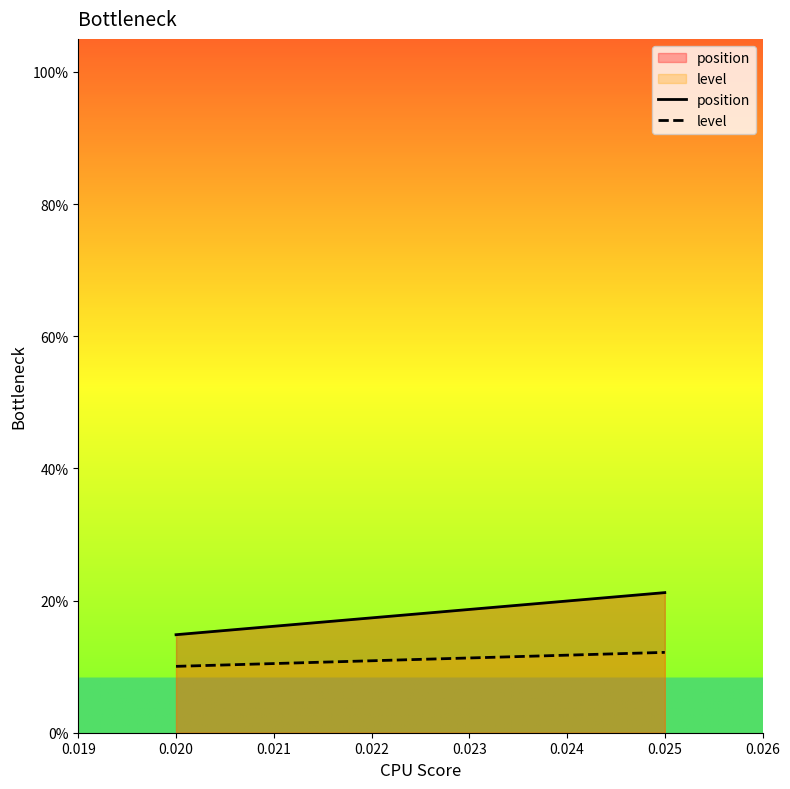

What is the minimum value for level?

0.1